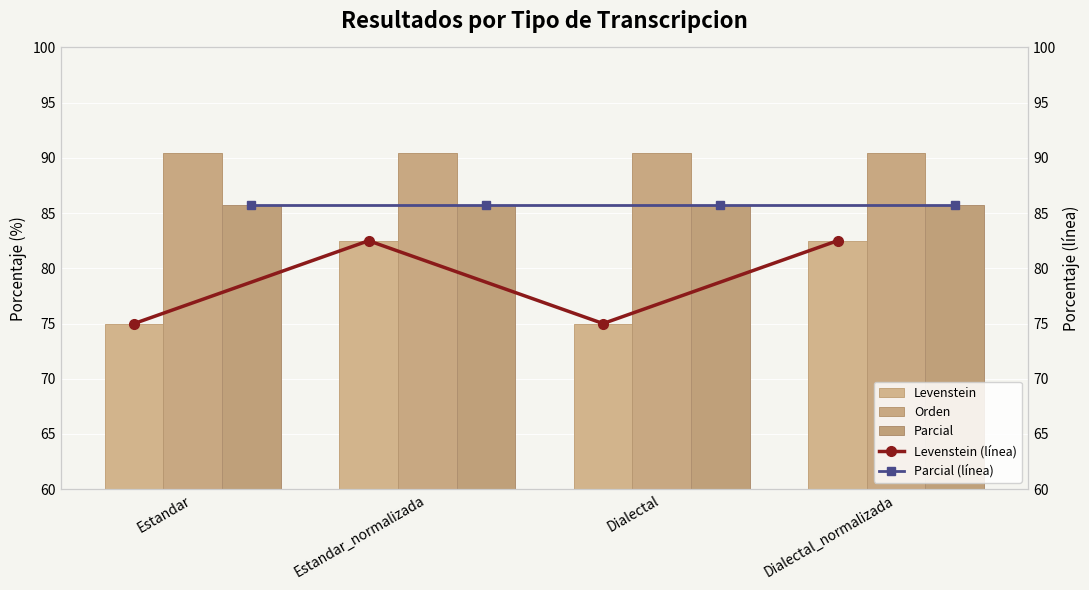

Does the chart contain any negative values?

No